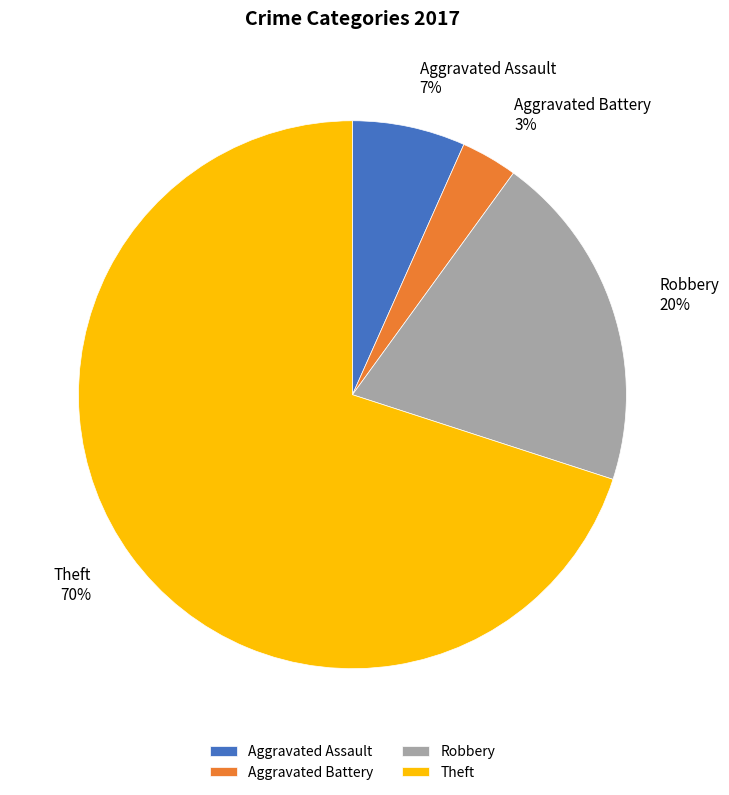

To the nearest percent, what is the average slice percentage?

25%